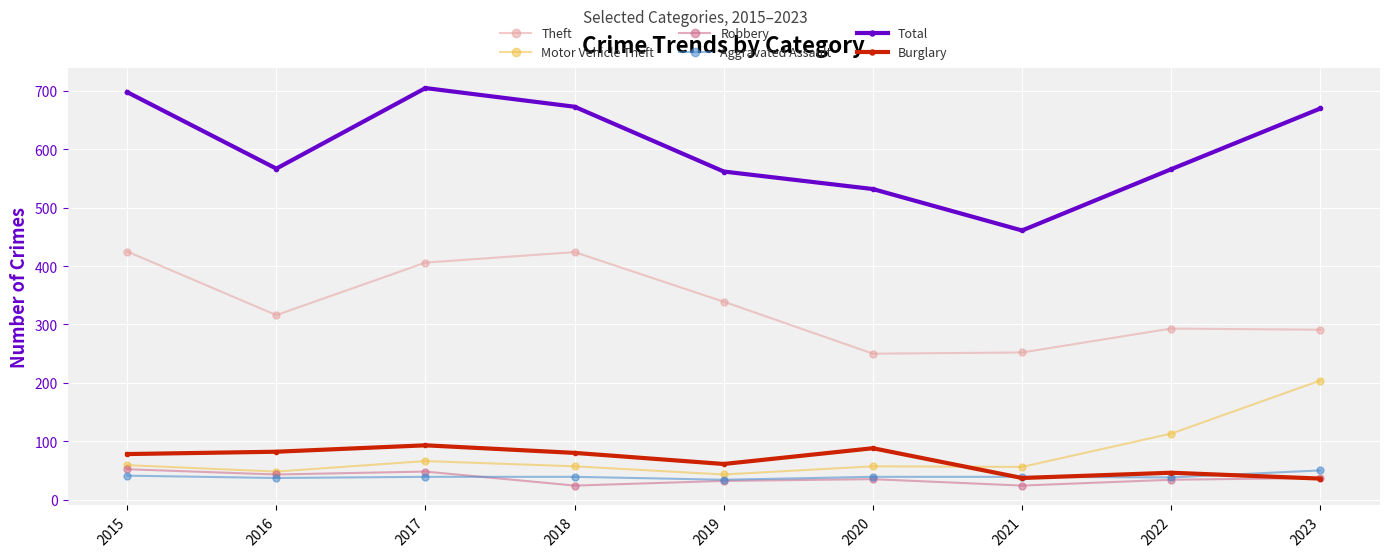

At how many categories does at least one series exceed 135?

9